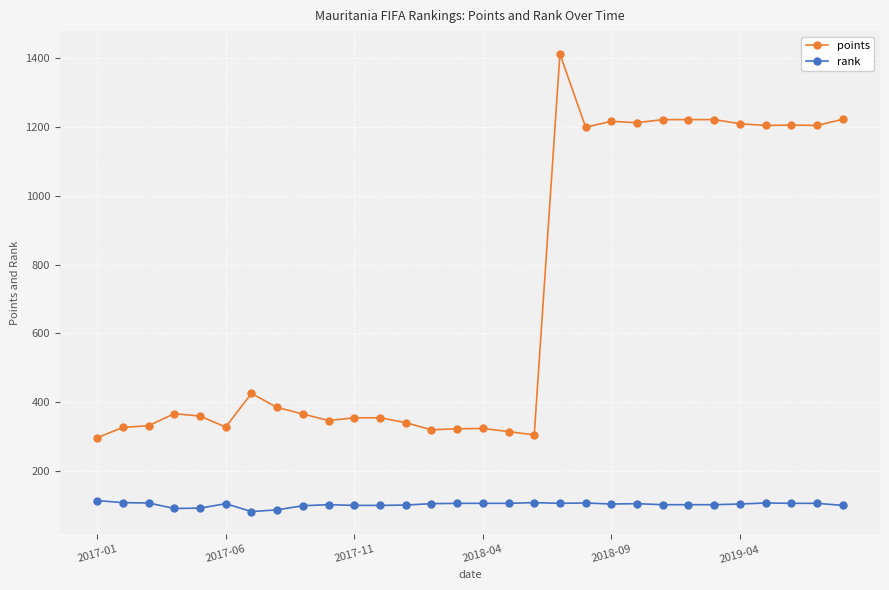

True or false: points and rank intersect in this chart.

False